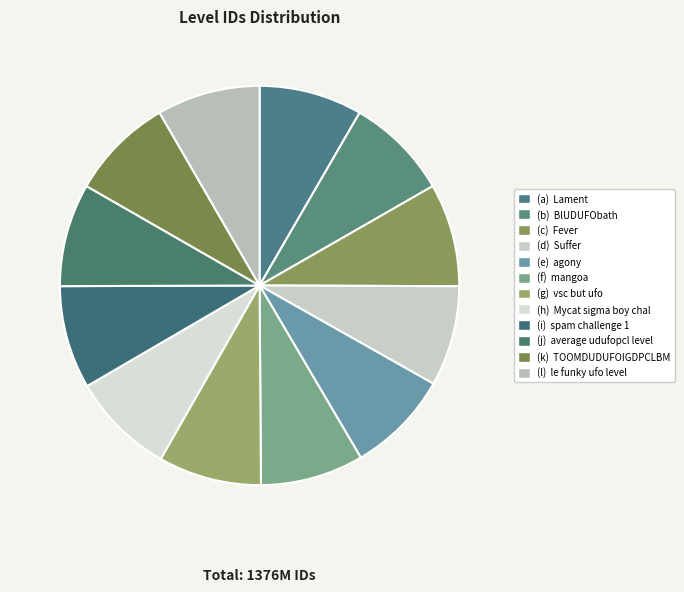

How many segments does this pie chart have?

12